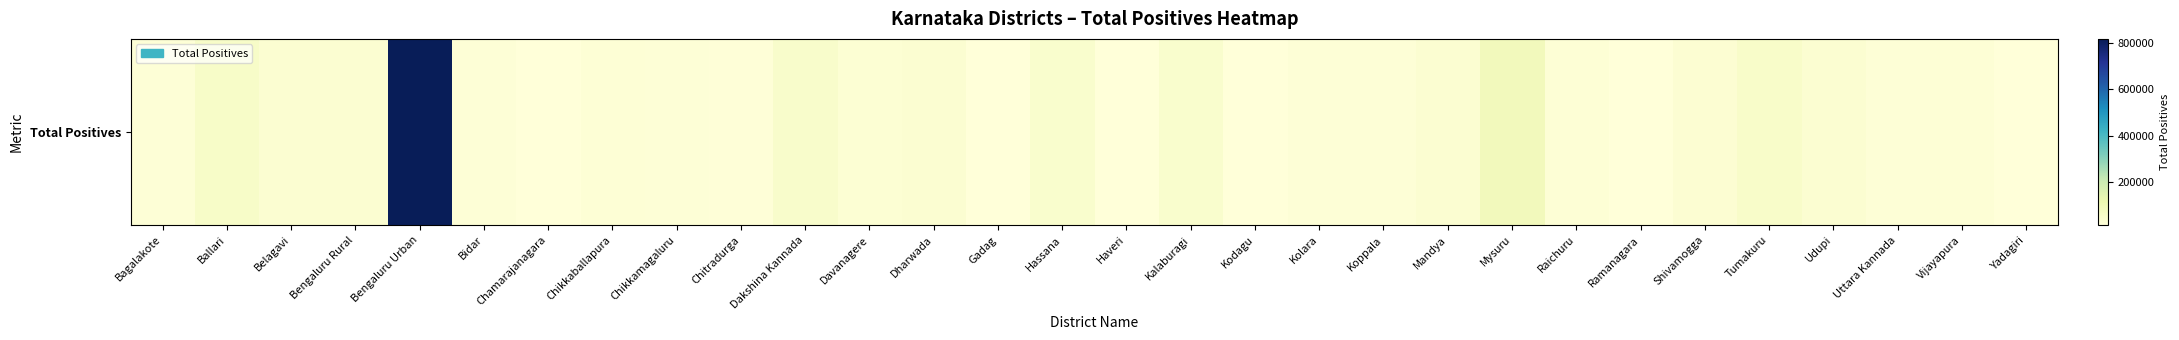

List the labels in order of value, largest first.

Bengaluru Urban, Mysuru, Ballari, Tumakuru, Dakshina Kannada, Hassana, Kalaburagi, Belagavi, Mandya, Udupi, Dharwada, Bengaluru Rural, Shivamogga, Davanagere, Raichuru, Chikkaballapura, Vijayapura, Uttara Kannada, Kolara, Koppala, Chikkamagaluru, Bidar, Bagalakote, Chitradurga, Yadagiri, Gadag, Haveri, Chamarajanagara, Kodagu, Ramanagara